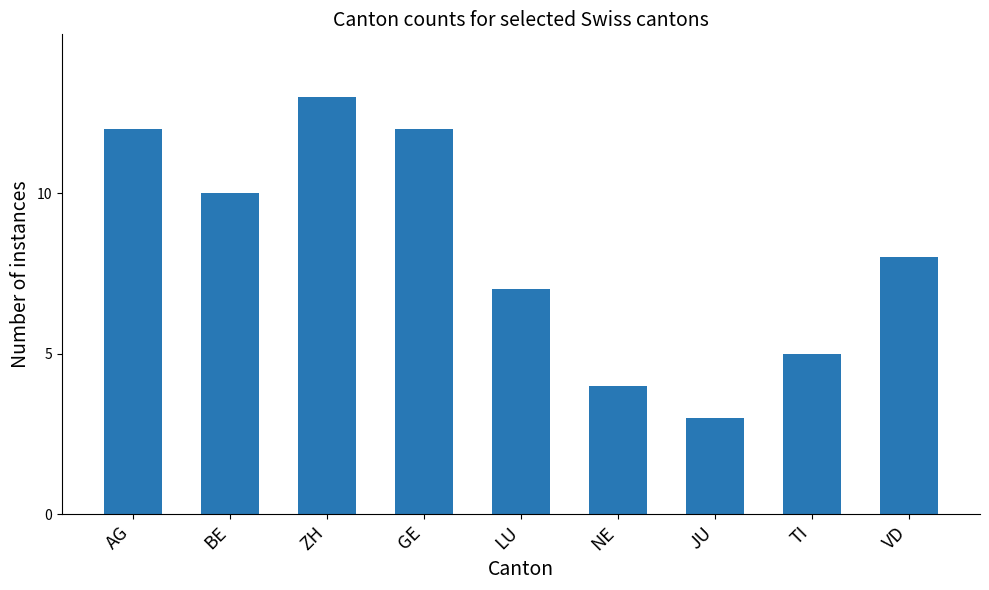

Which category has the highest value across all series?

ZH